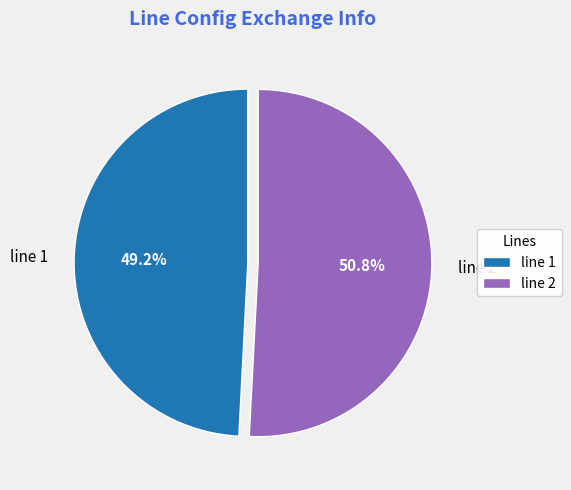

The line 2 slice represents 51% of the pie. True or false?

True